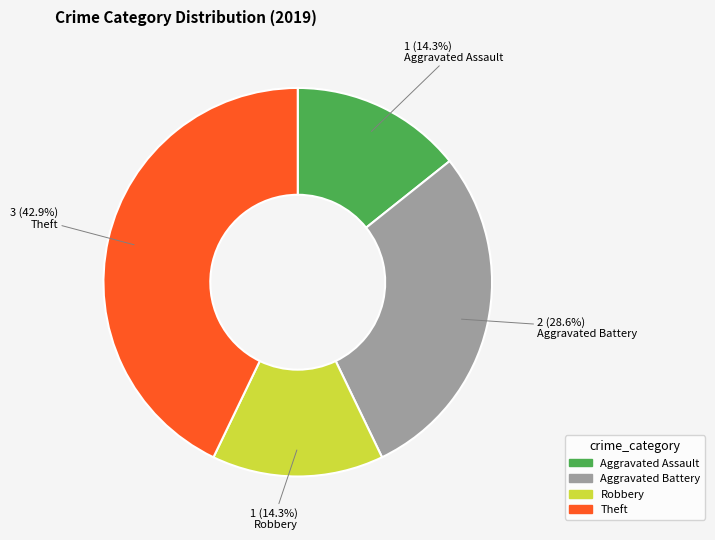

Does any single category account for the majority?

No